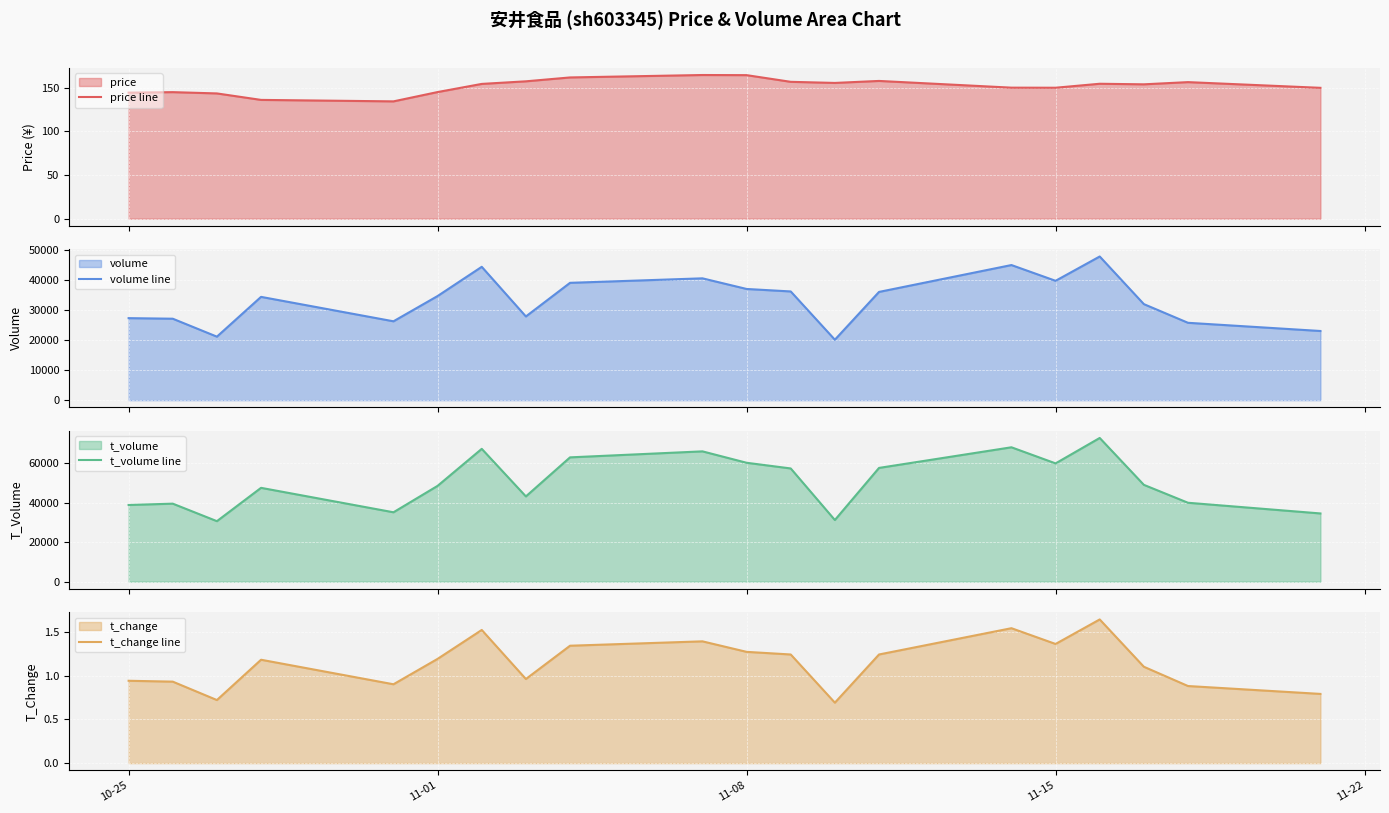

Which series has the largest total across all categories?

t_volume line